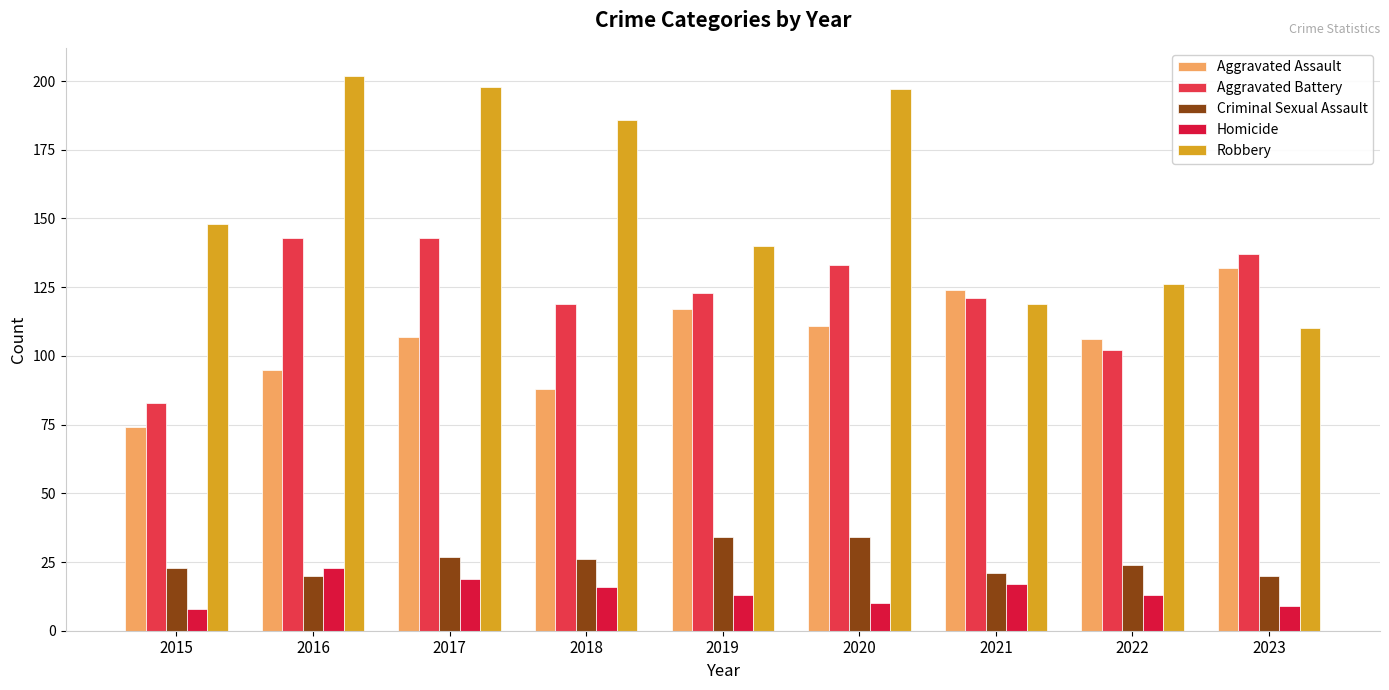

Reading right to left, what are all the values shown in this chart?

Aggravated Assault: 132	106	124	111	117	88	107	95	74
Aggravated Battery: 137	102	121	133	123	119	143	143	83
Criminal Sexual Assault: 20	24	21	34	34	26	27	20	23
Homicide: 9	13	17	10	13	16	19	23	8
Robbery: 110	126	119	197	140	186	198	202	148